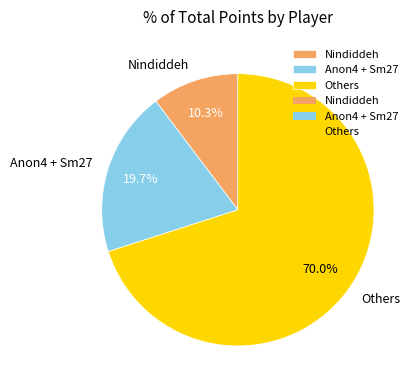

Is the sum of Anon4 + Sm27 and Nindiddeh greater than half?

No